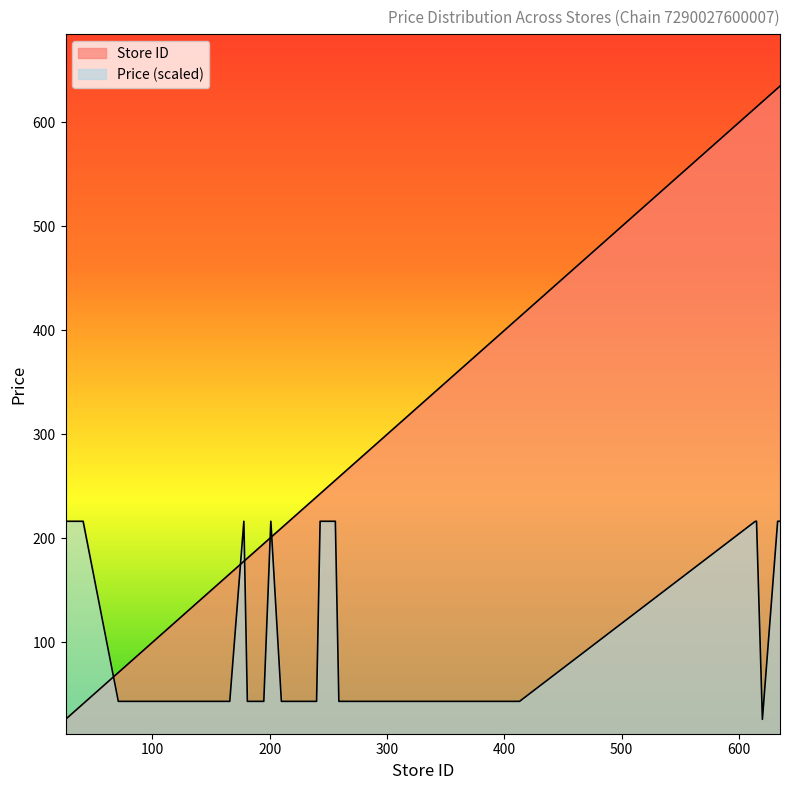

What is the minimum value for Store ID?

26.0